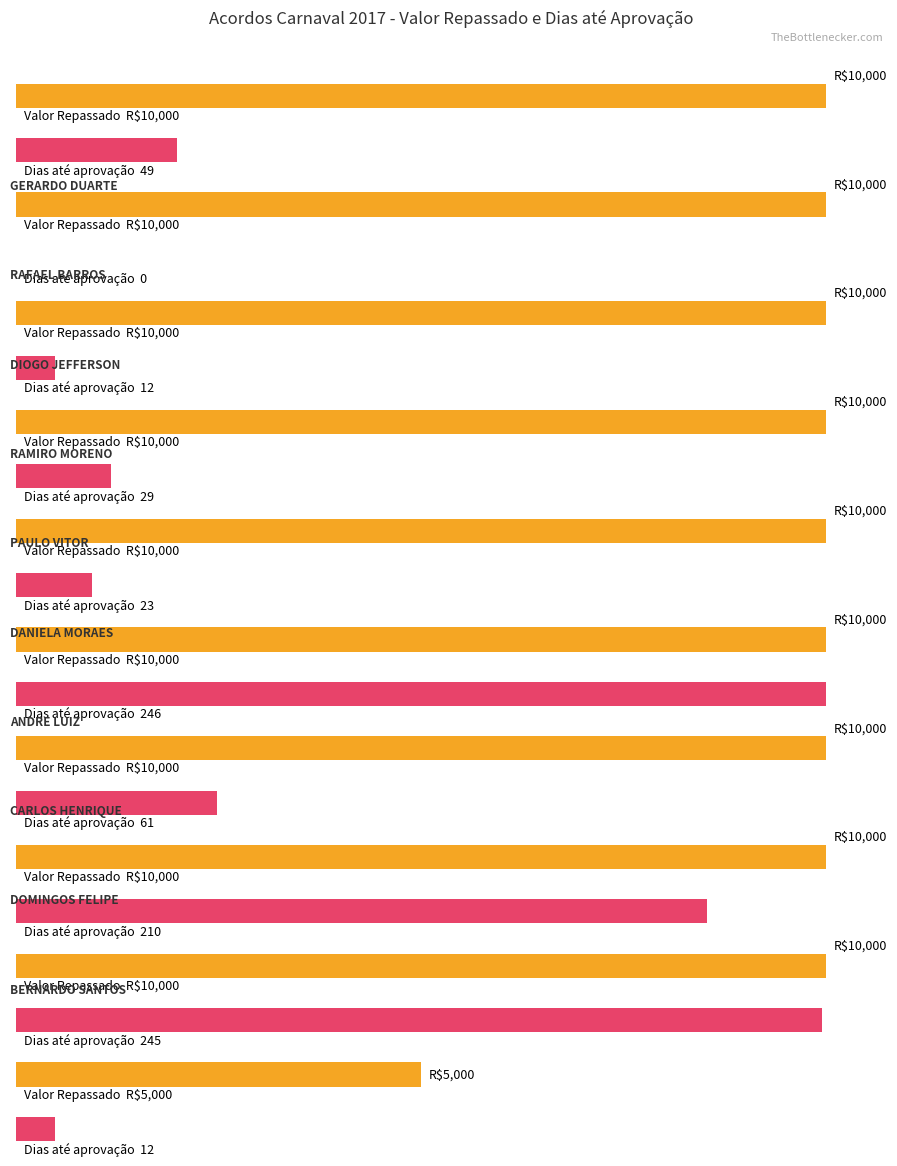

Reading left to right, list all the values displayed in this chart.

Valor Repassado: GERARDO DUARTE=10000	RAFAEL BARROS=10000	DIOGO JEFFERSON=10000	RAMIRO MORENO=10000	PAULO VITOR=10000	DANIELA MORAES=10000	ANDRE LUIZ=10000	CARLOS HENRIQUE=10000	DOMINGOS FELIPE=10000	BERNARDO SANTOS=5000
N. de dias entre entrega e aprovacao: GERARDO DUARTE=49	RAFAEL BARROS=0	DIOGO JEFFERSON=12	RAMIRO MORENO=29	PAULO VITOR=23	DANIELA MORAES=246	ANDRE LUIZ=61	CARLOS HENRIQUE=210	DOMINGOS FELIPE=245	BERNARDO SANTOS=12